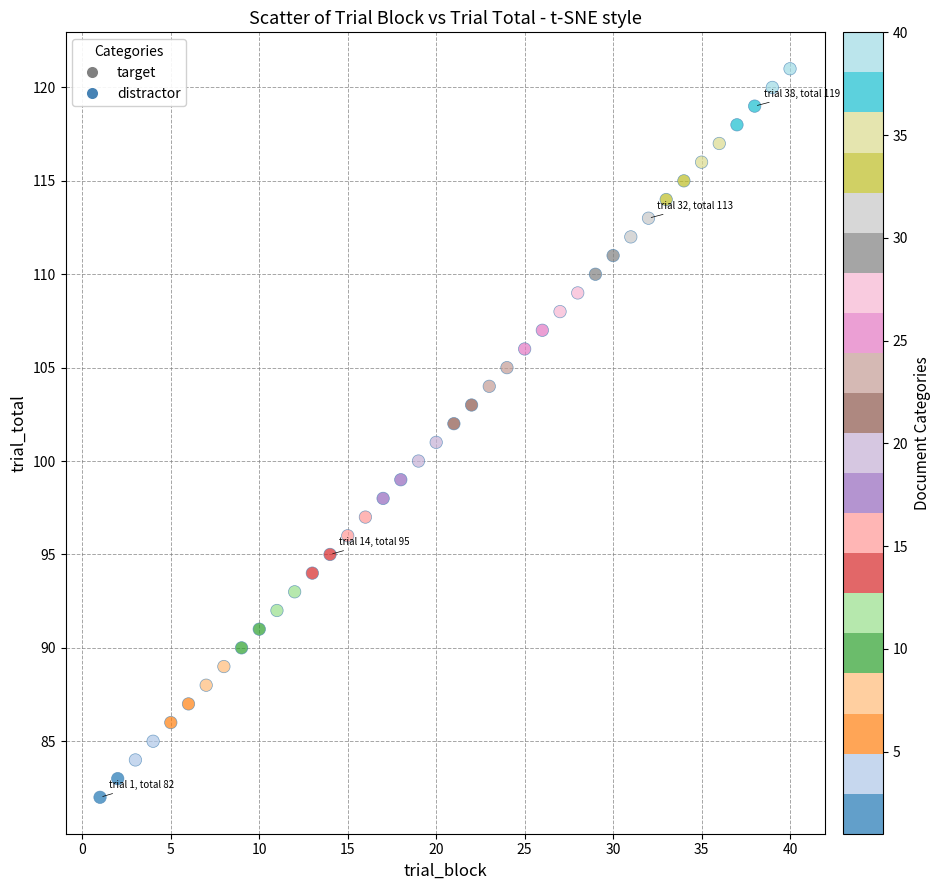

What is the range of X values (max minus min)?

39